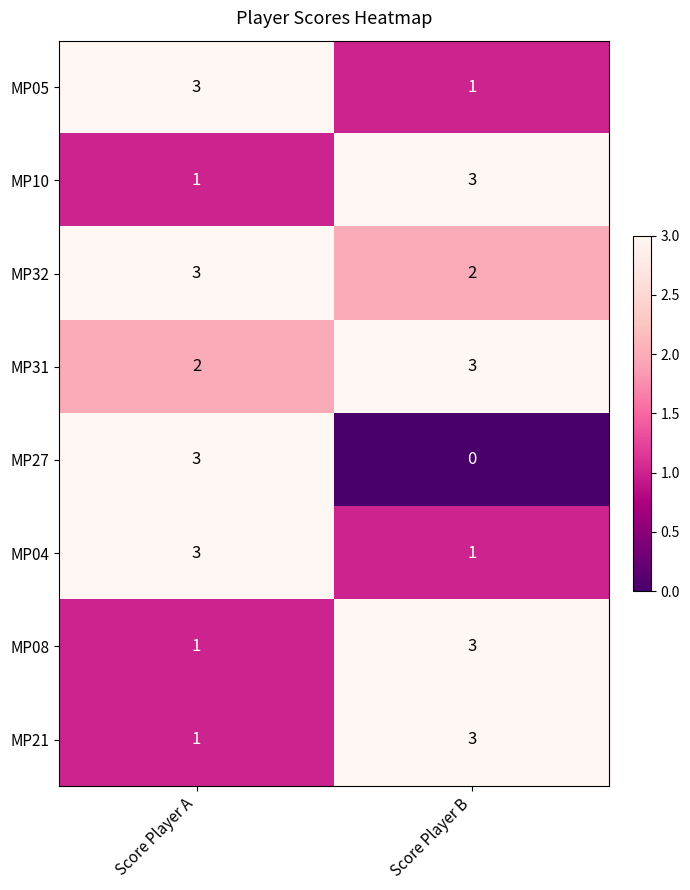

What is the sum of the MP31 values at Score Player B and Score Player A?

5